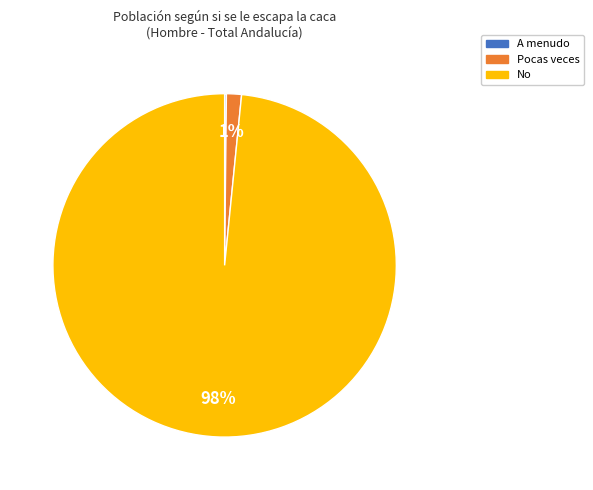

Is it true that No is 98% of the pie?

True